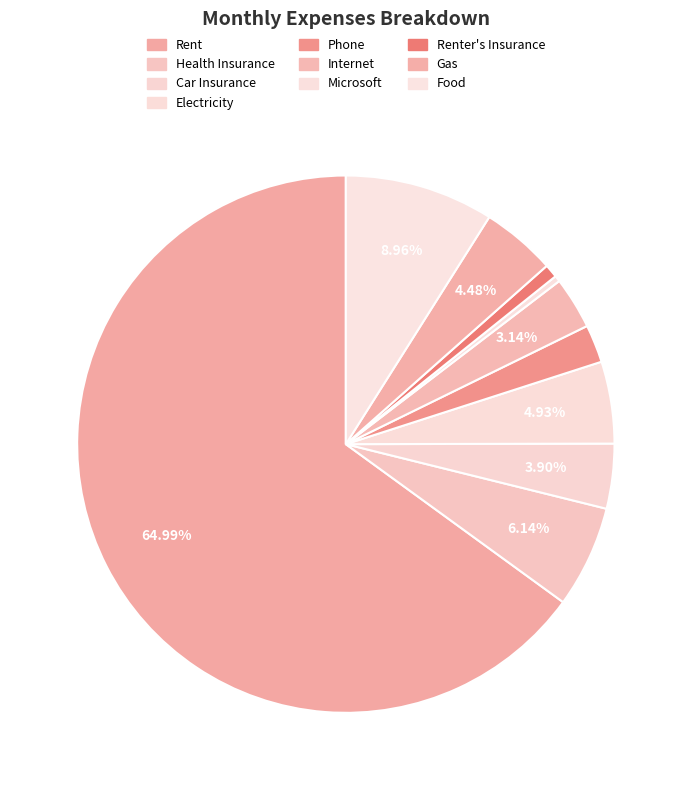

What is the change in value from Internet to Renter's Insurance?

-52.0